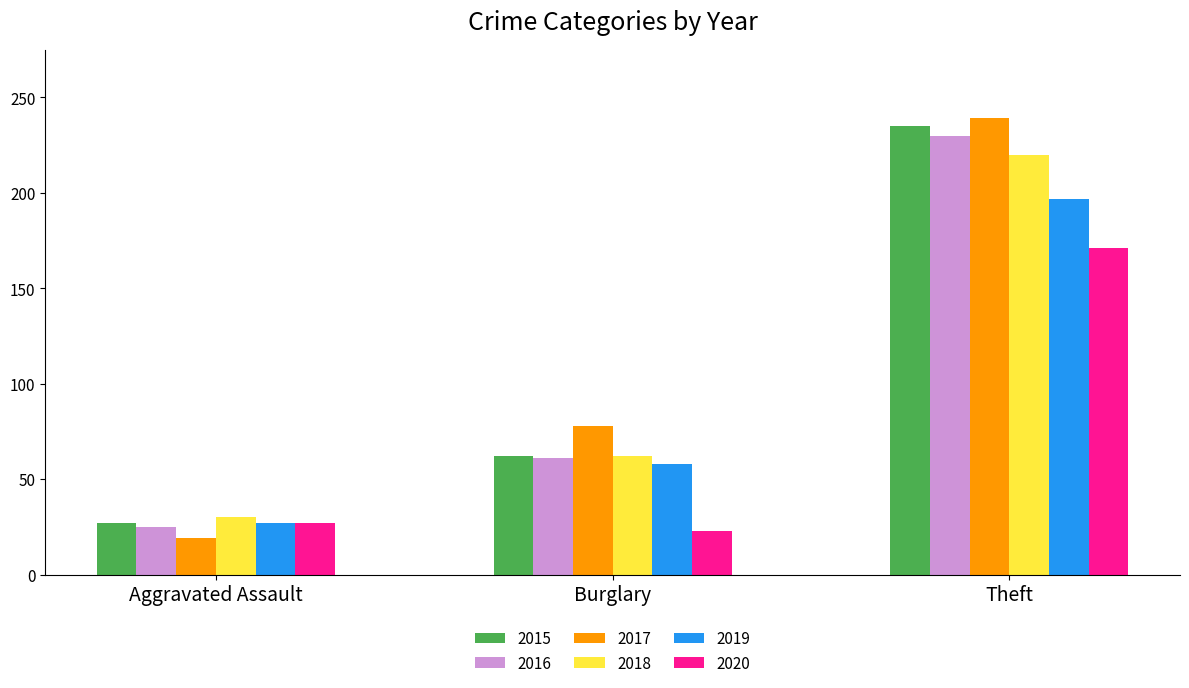

Are the bars horizontal?

No